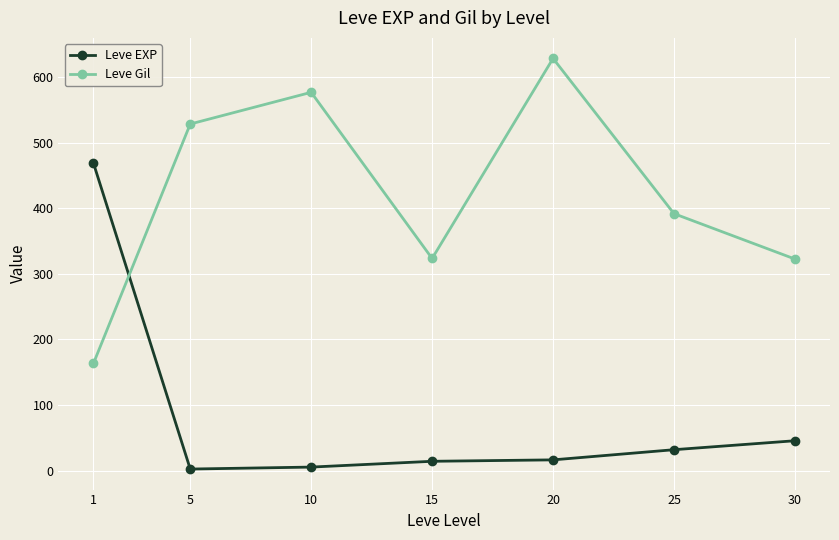

Where is Leve EXP nearest to the value 235?

30